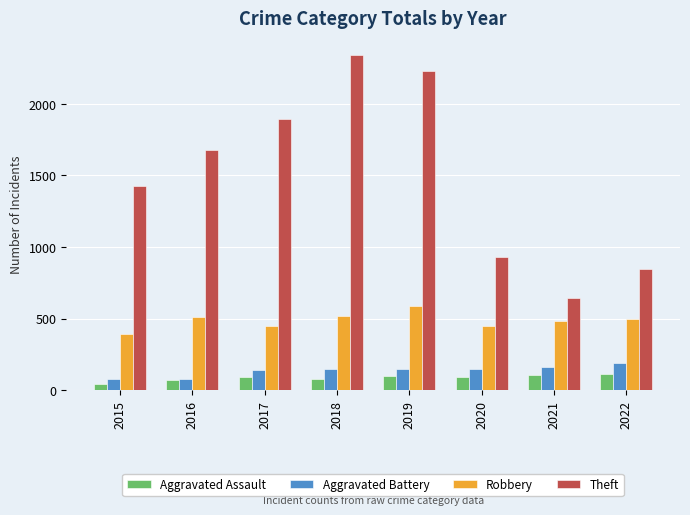

What is the difference between the second highest and second lowest values in the Theft series?

1384